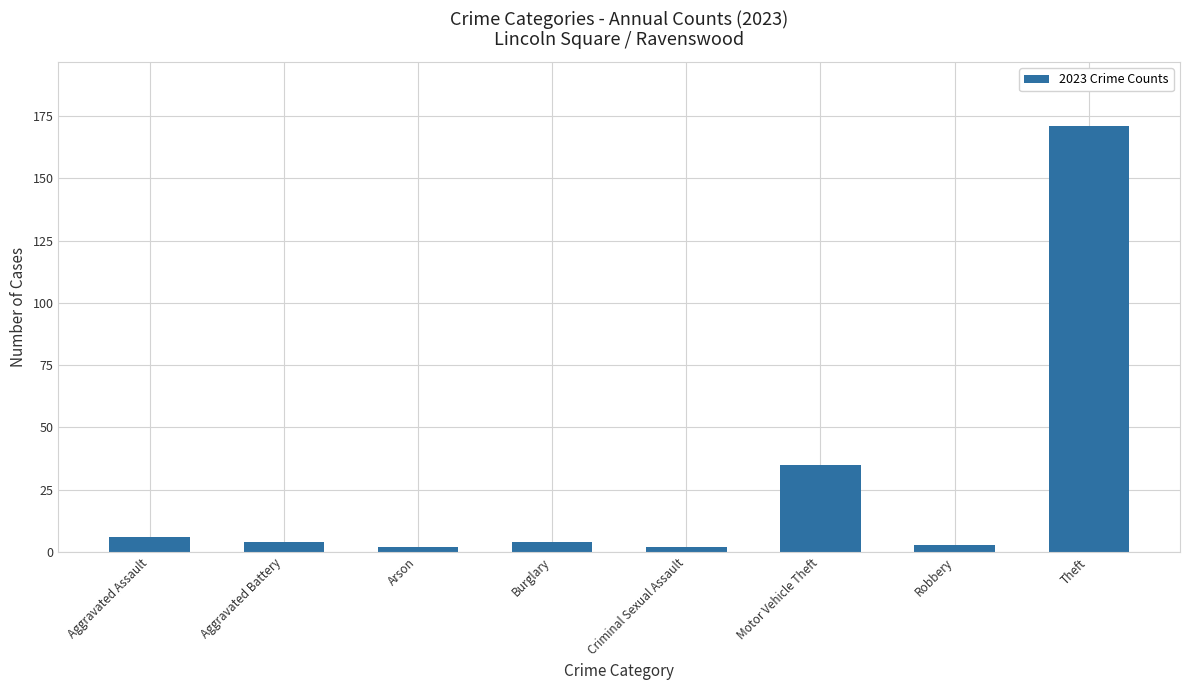

Where is the data nearest to the value 86?

Motor Vehicle Theft